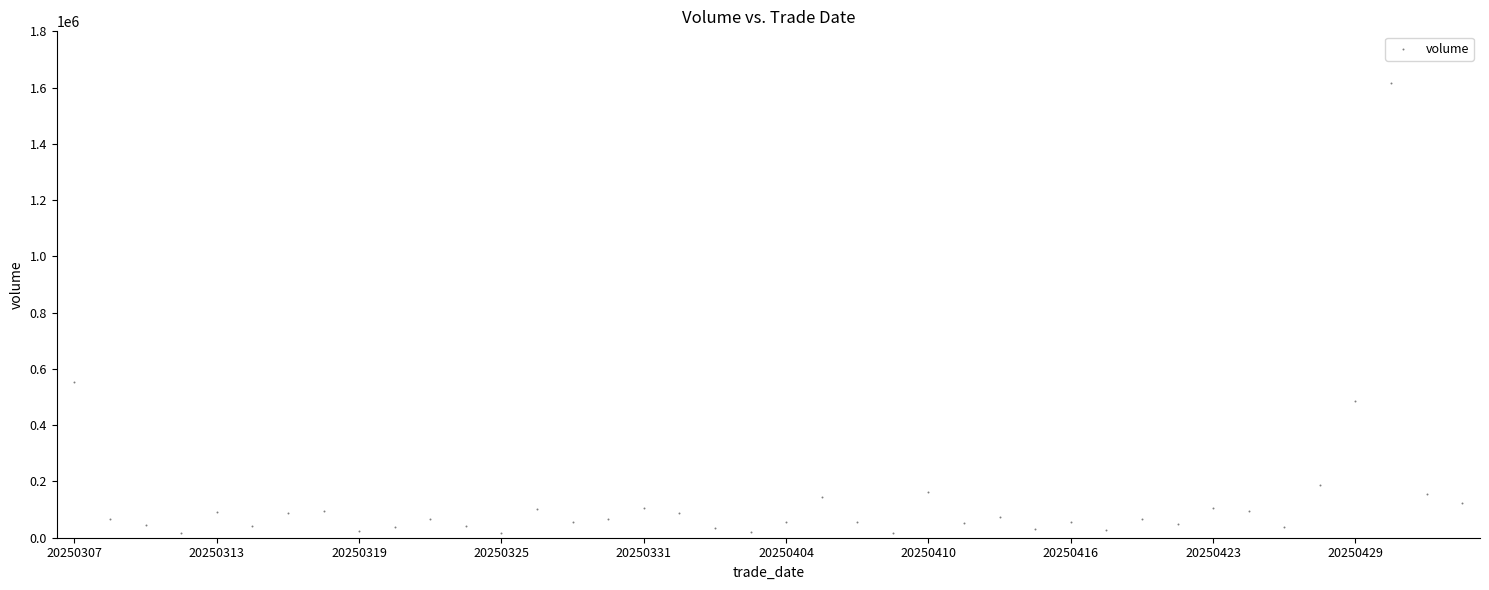

What Y value in the scatter plot is closest to 815989?

554410